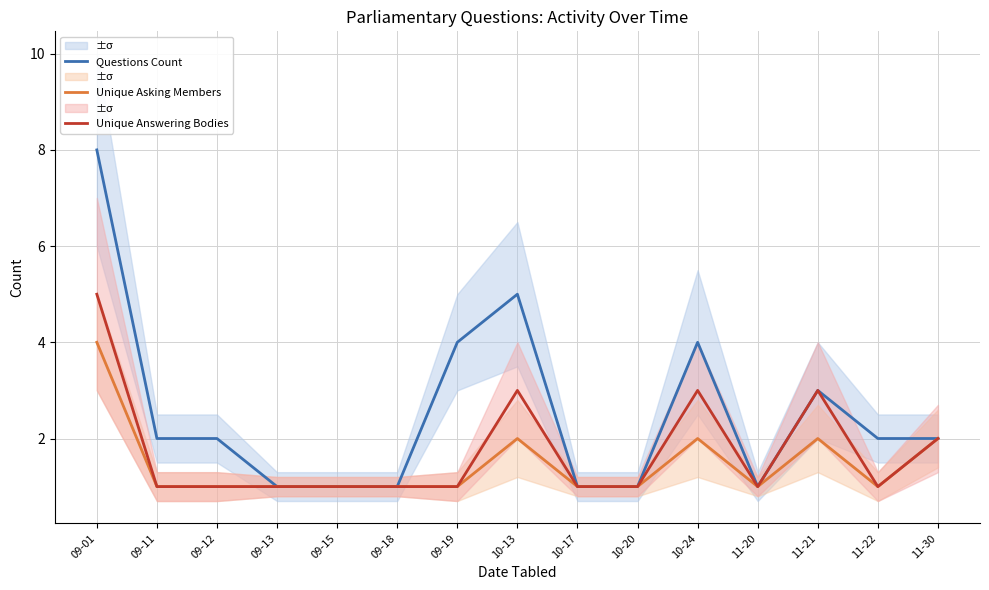

How many interior local peaks does the Unique Answering Bodies series have?

3